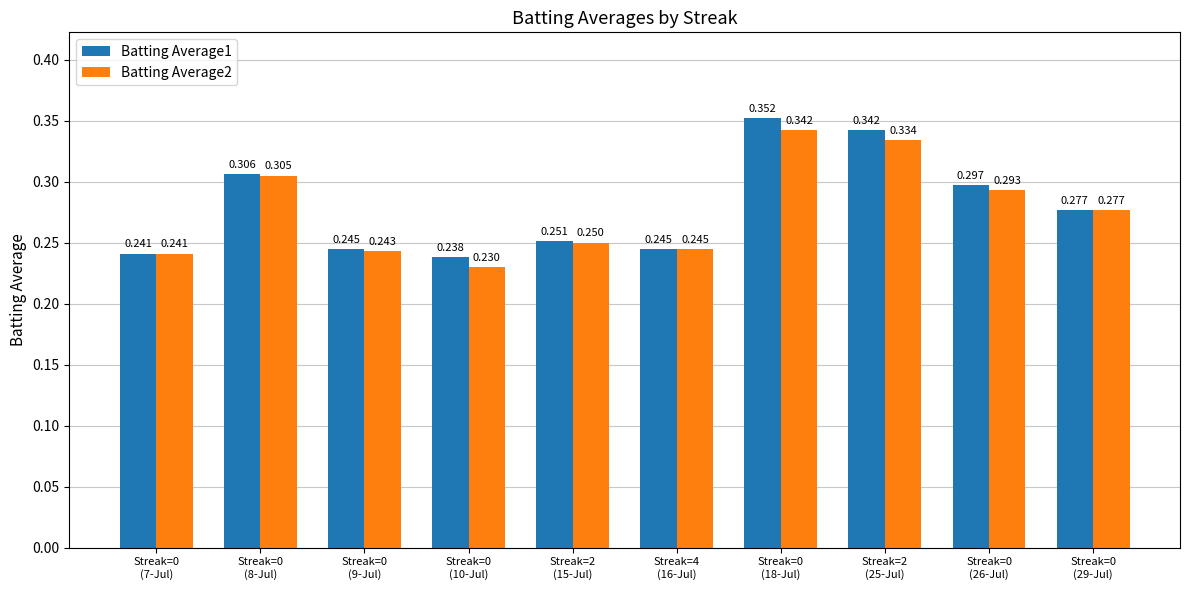

How many series are shown in this chart?

2